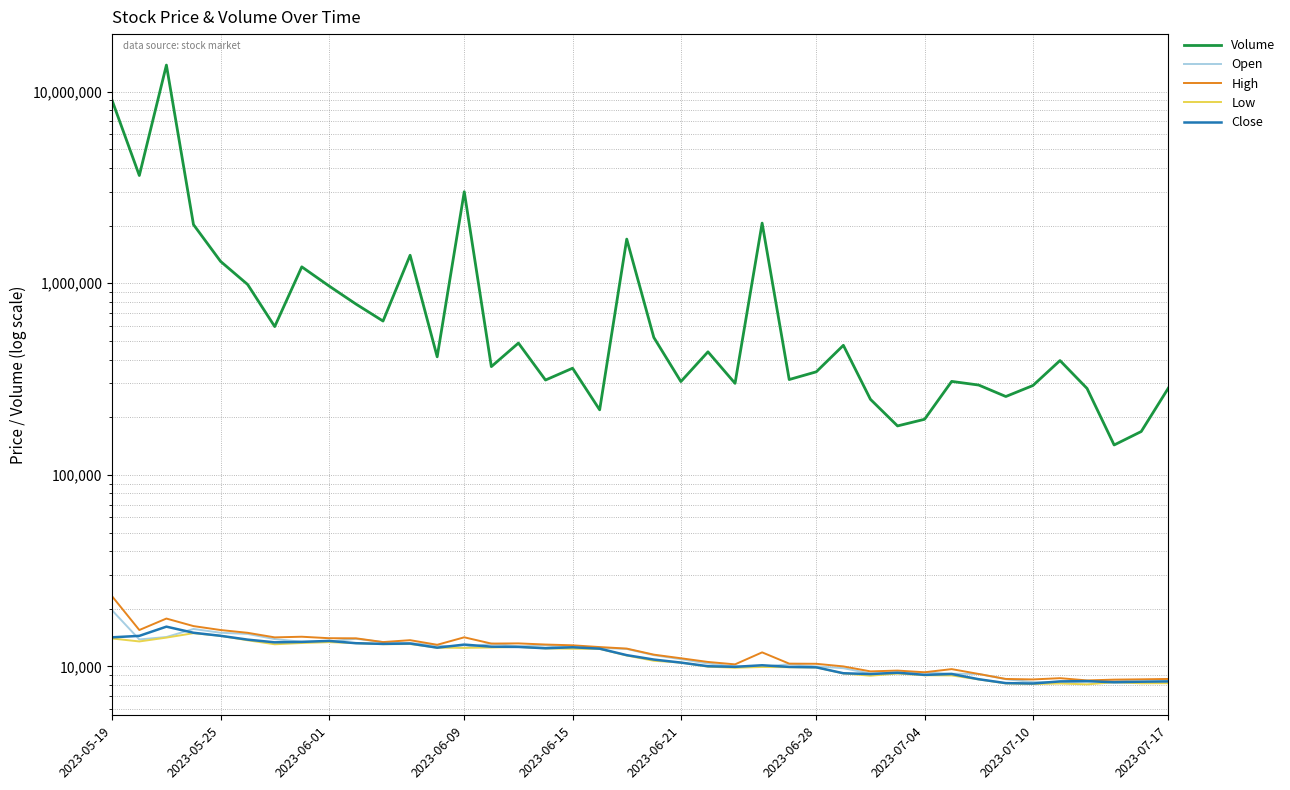

At how many categories does at least one series exceed 8442003?

2